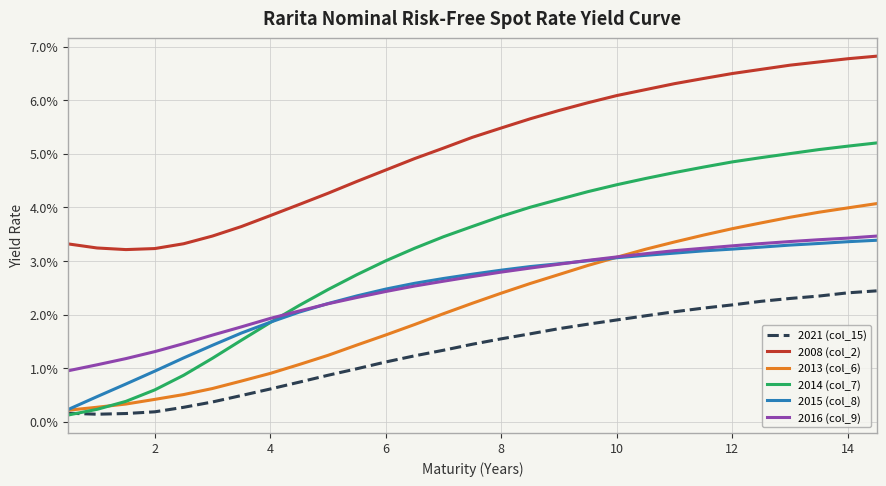

Does the chart display data point markers on the line(s)?

No